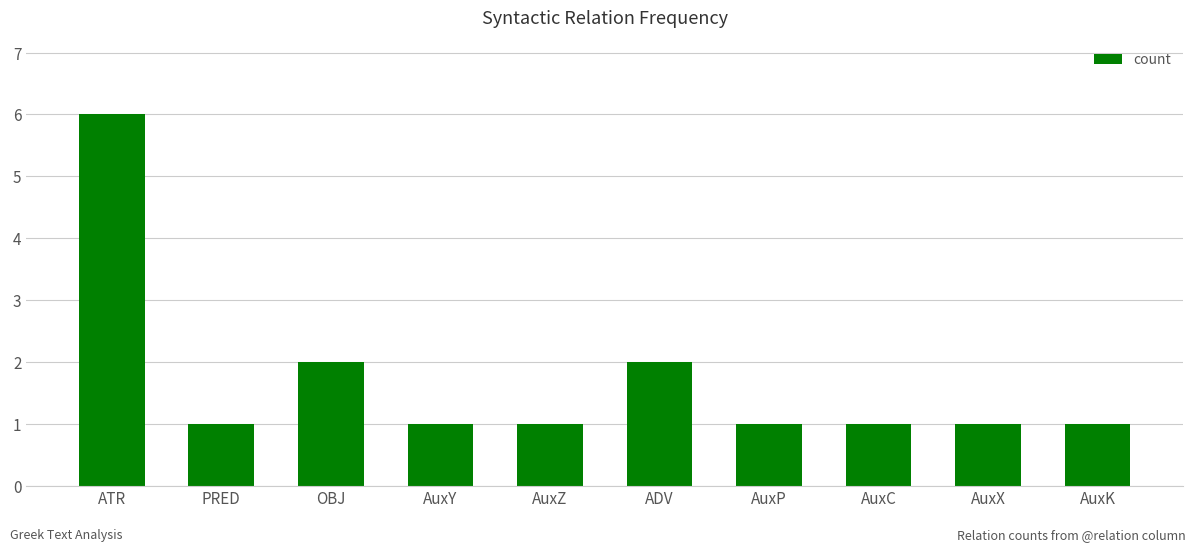

The chart shows a value of 1 at AuxY. True or false?

True